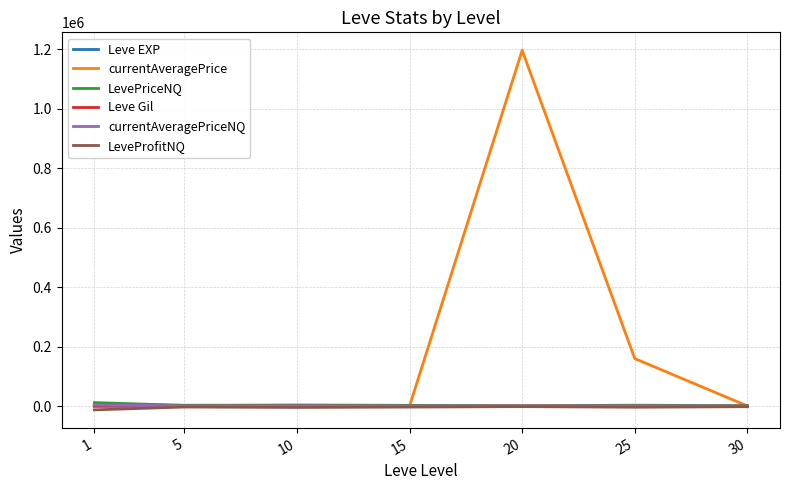

Is the value of currentAveragePrice at 5 greater than the value of LeveProfitNQ at 1?

Yes